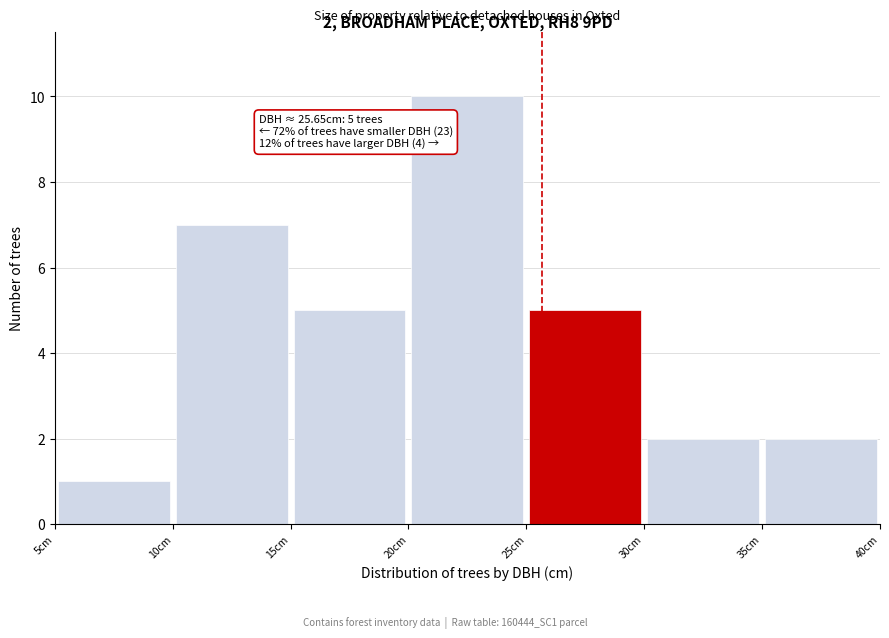

Over which range of the x-axis is the bar tallest?

20 to 25